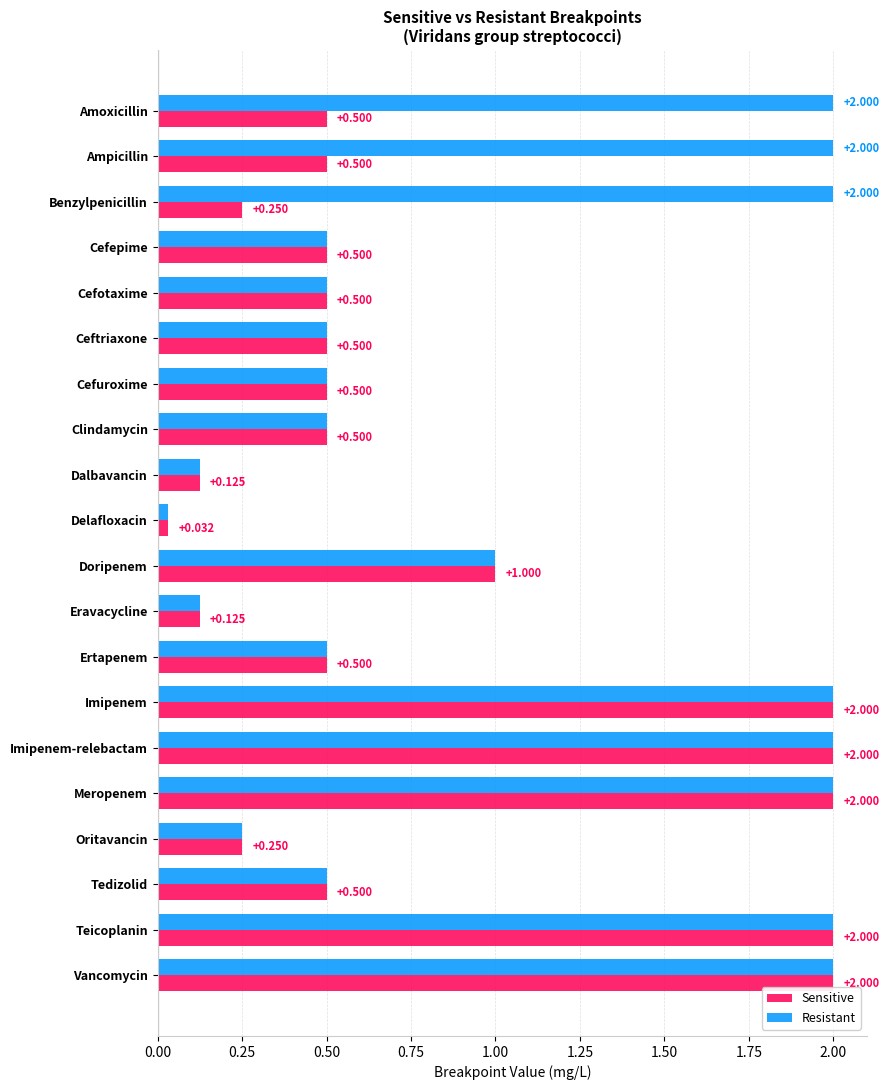

What is the maximum value for Sensitive?

2.0